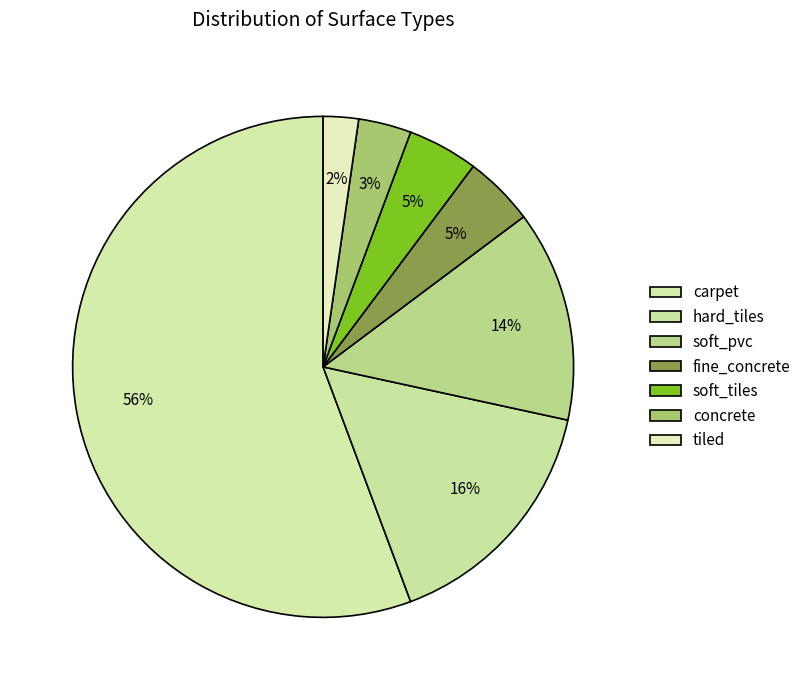

To the nearest percent, what is the difference between the largest and smallest slice percentages?

53%